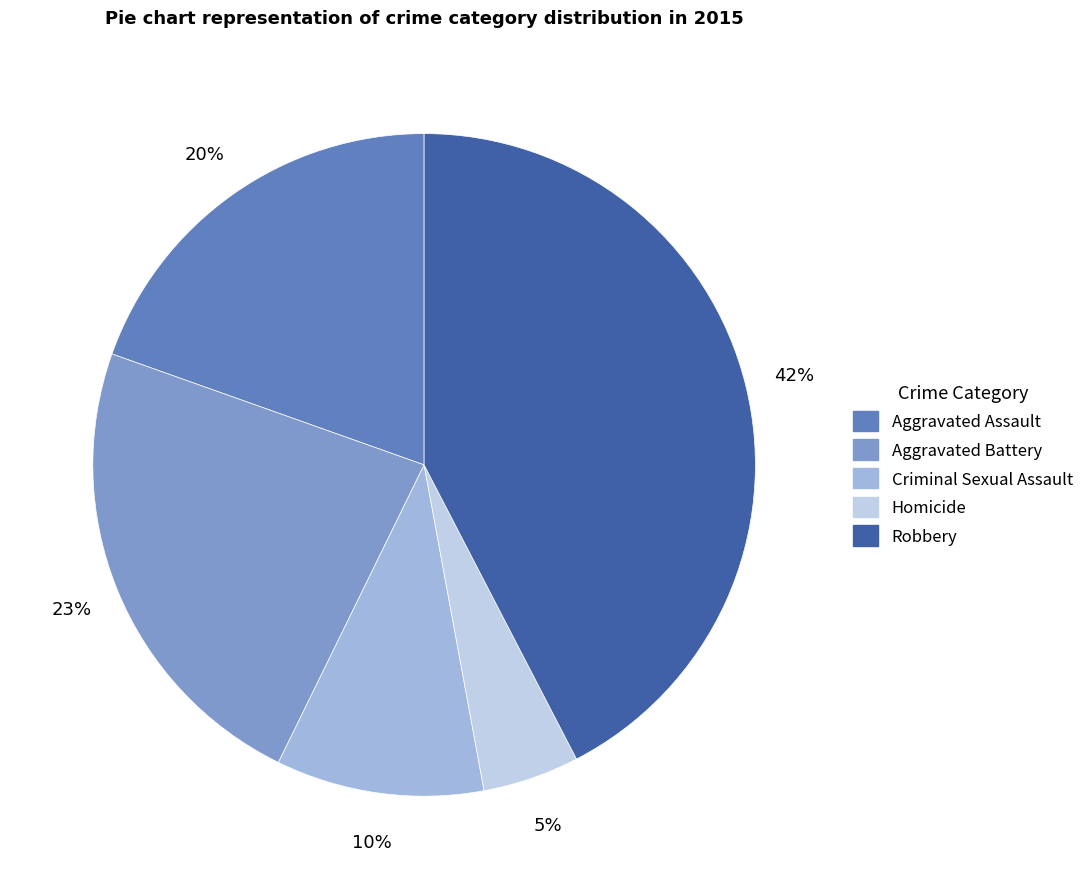

To the nearest percent, what is the average slice percentage?

20%